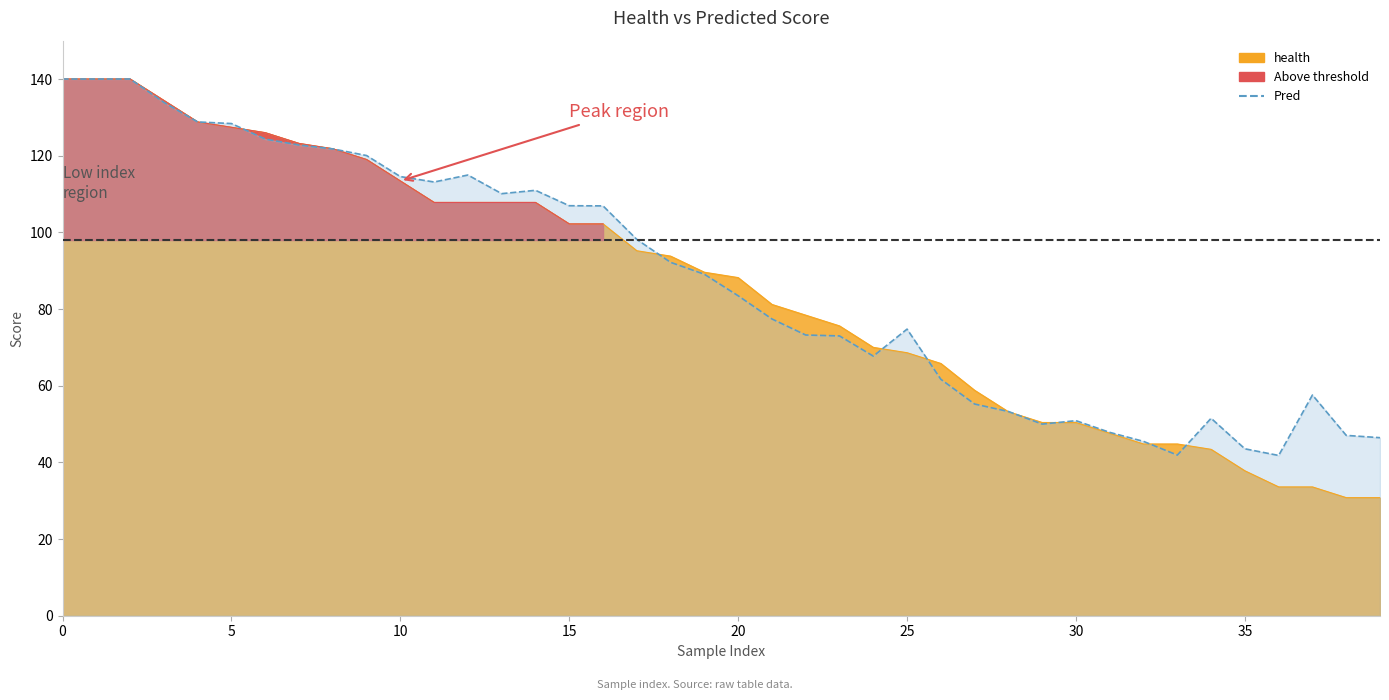

What is the value of the health point at the 3rd from the left?

140.0